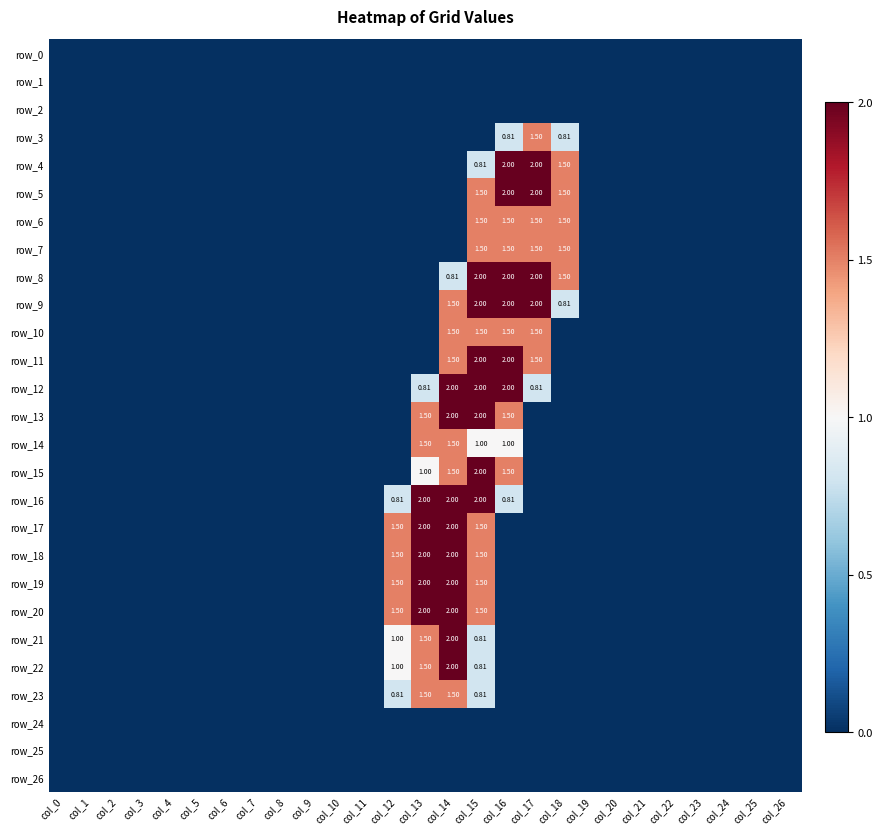

At which label is row_3 closest to 0?

col_0